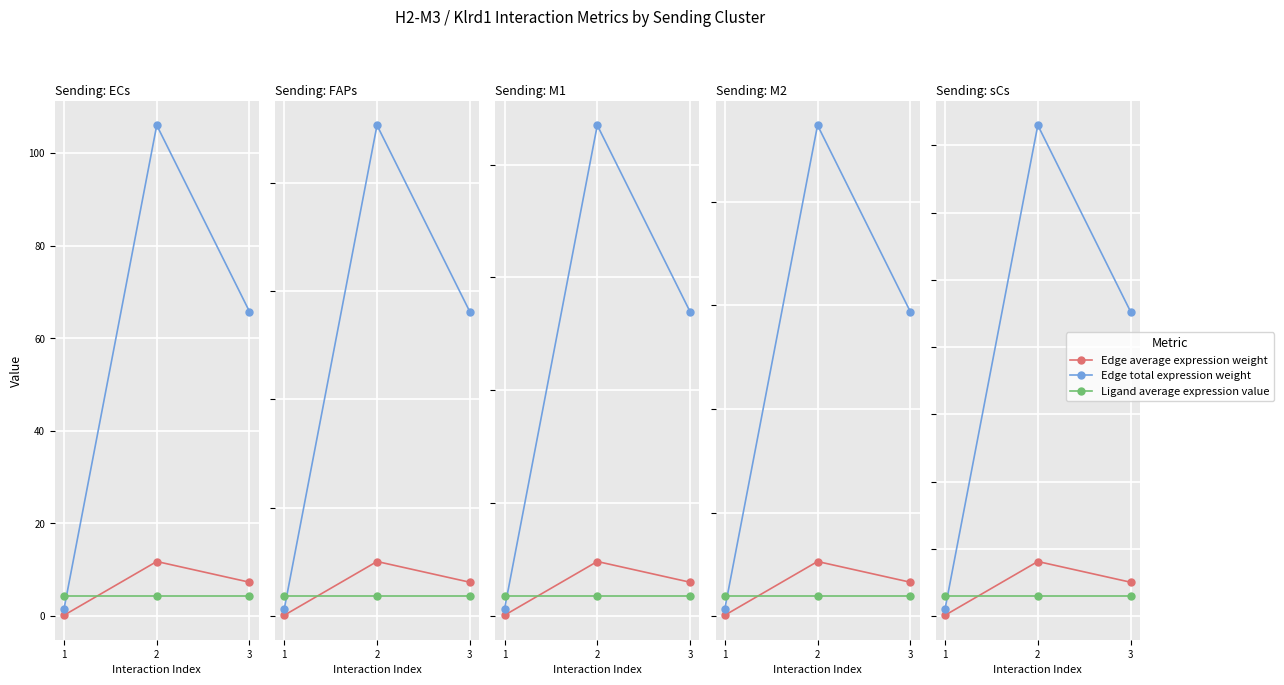

What is the difference between the highest and lowest values at 1?

0.3